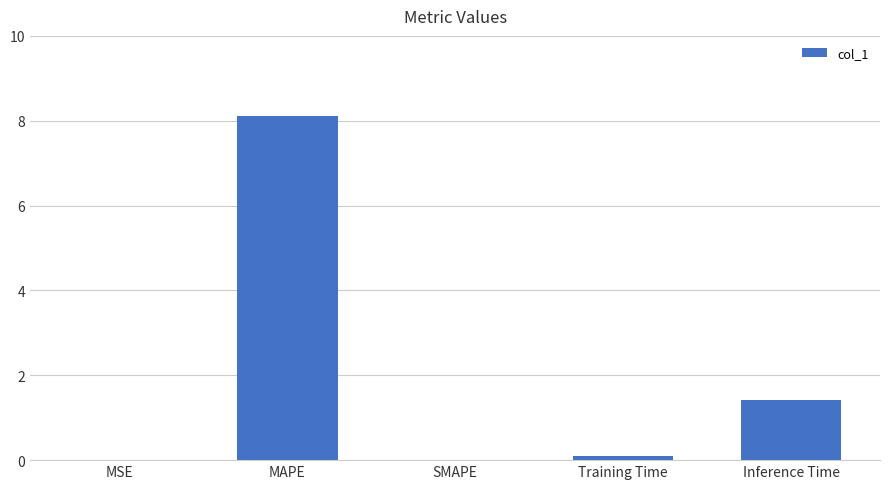

The chart shows a value of 2.5 at Inference Time. True or false?

False